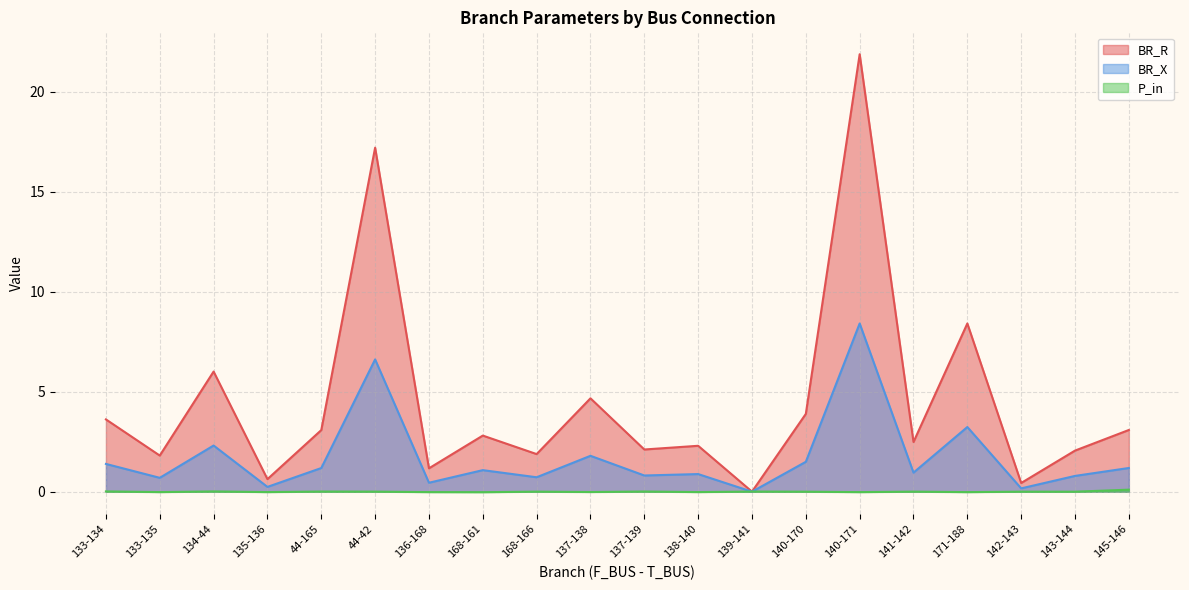

What is the difference between the second highest and minimum values in the BR_R series?

17.2